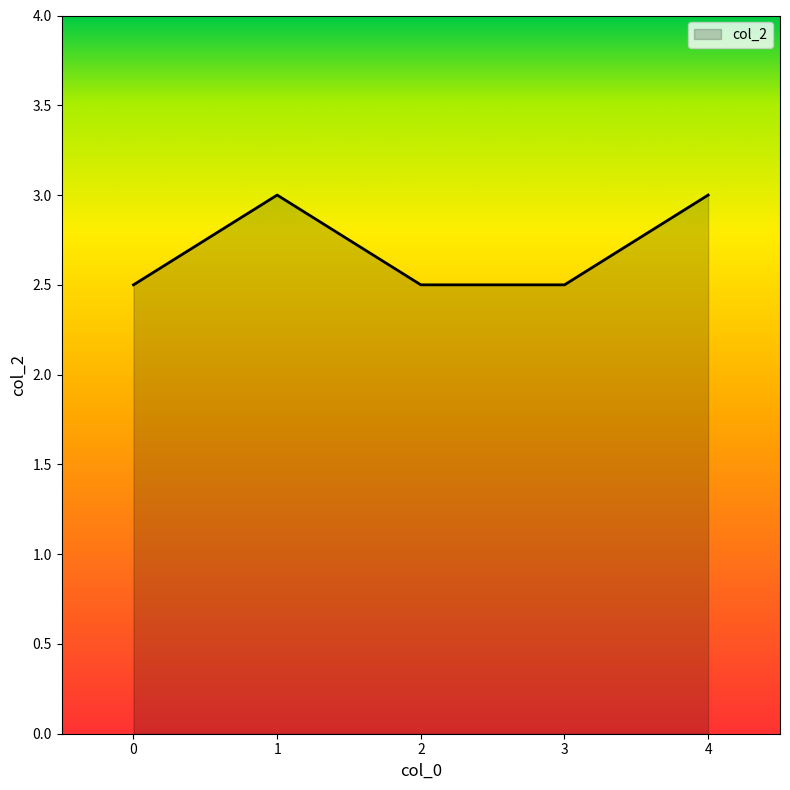

Count the number of categories in the chart.

5